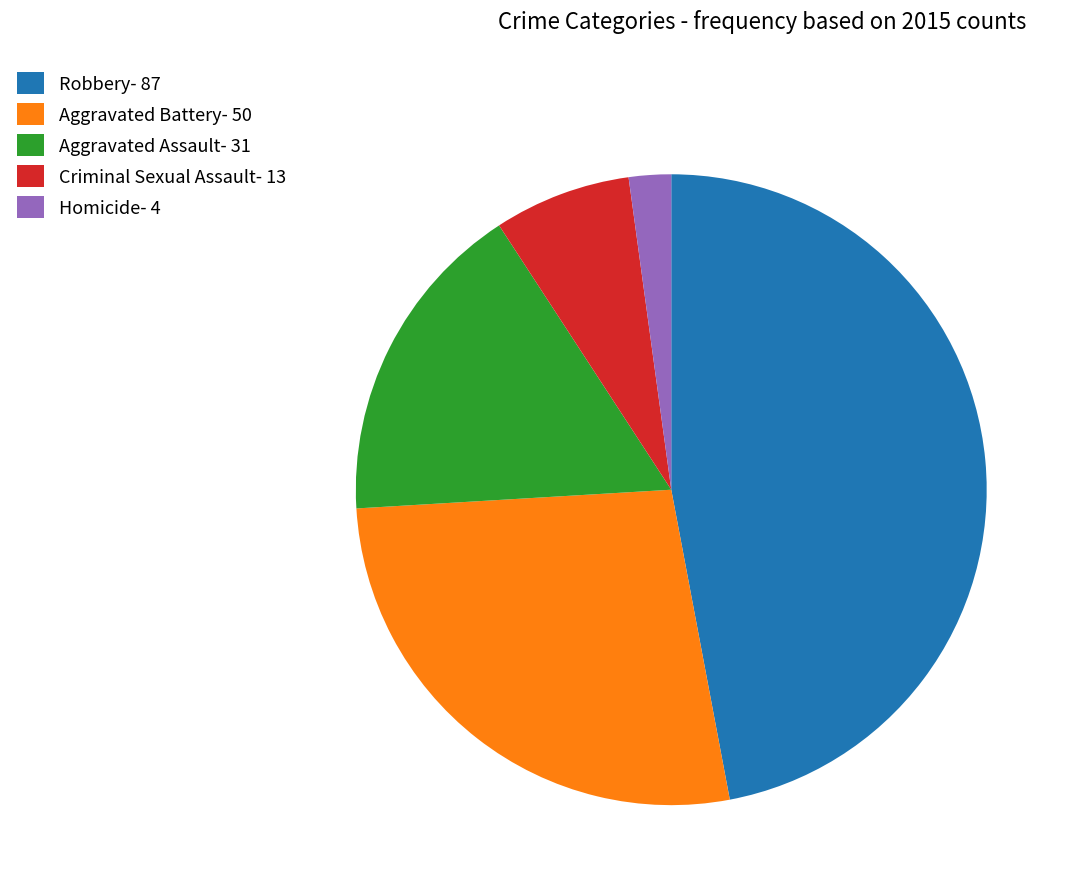

Between Criminal Sexual Assault and Aggravated Battery, which is larger?

Aggravated Battery